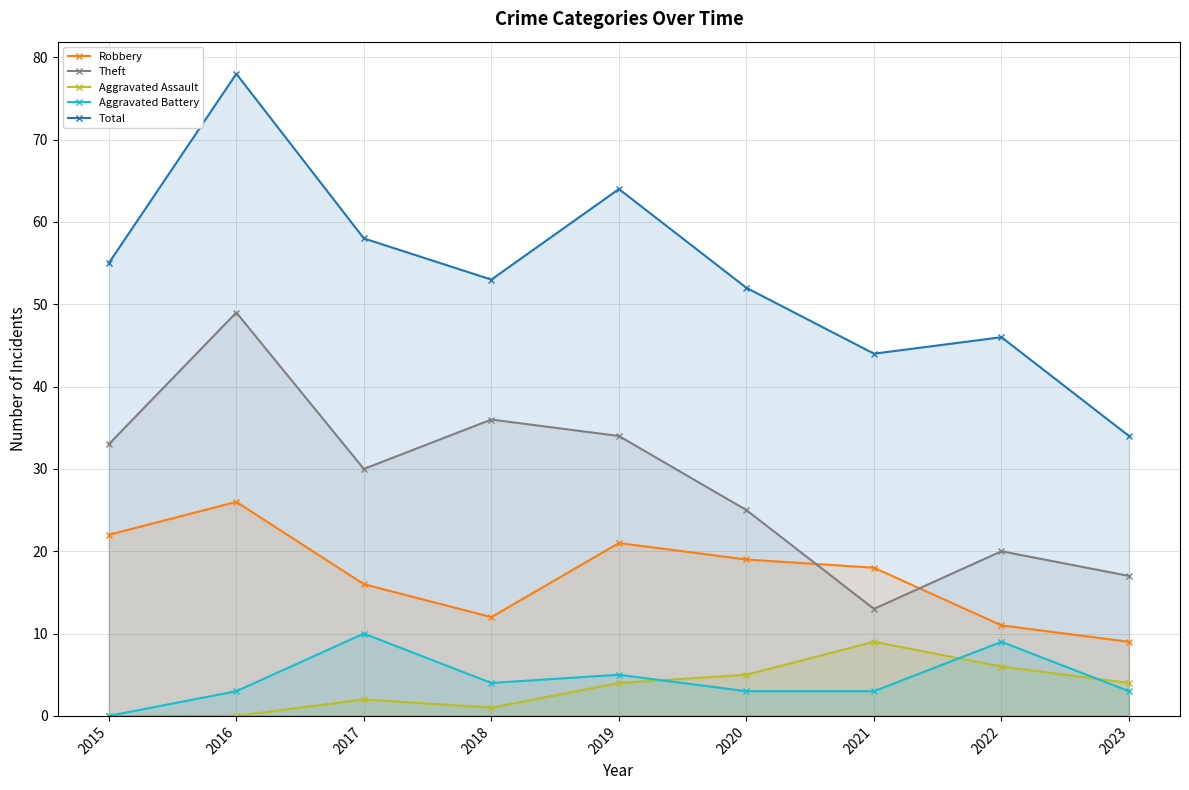

Where is the first local minimum for Aggravated Battery?

2018